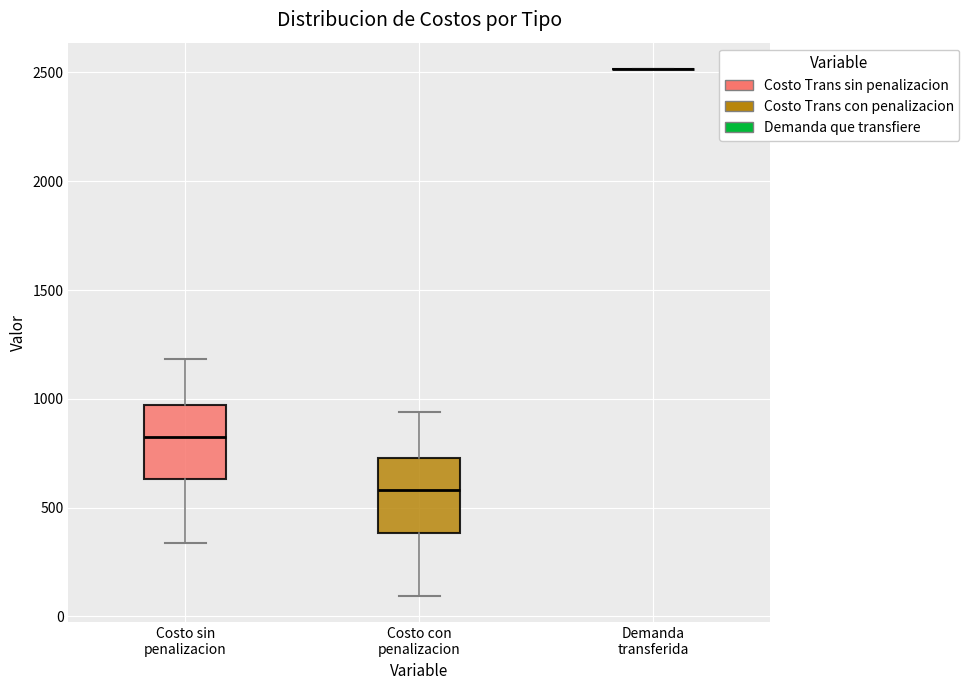

Reading left to right, transcribe this box plot: for each box, give where its median line is, the range the box spans, and where its two whiskers end, as read against the y-axis. The values are not printed on the chart, so give them approximately, as read against the axis.

Costo sin penalizacion: median 850, box 650 to 950, whiskers 350 to 1200
Costo con penalizacion: median 600, box 400 to 750, whiskers 100 to 950
Demanda transferida: box collapsed to a line at 2500, whiskers 2500 to 2500